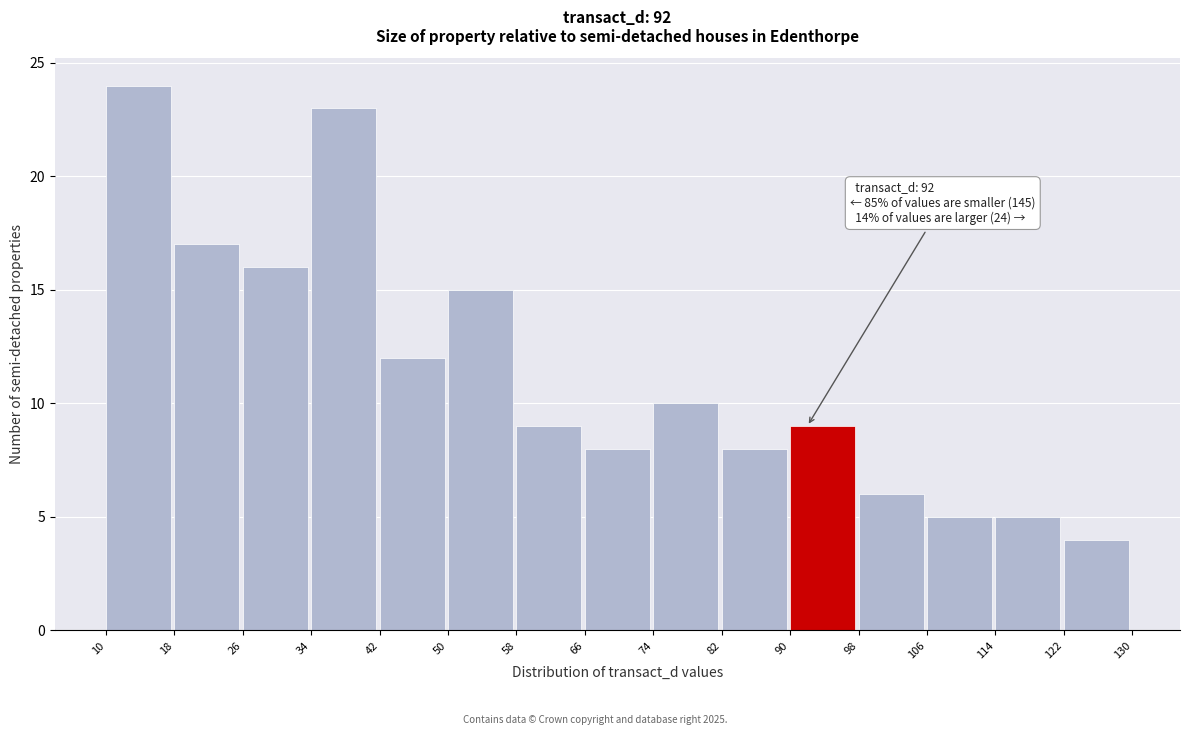

Over which range of the x-axis is the bar tallest?

10 to 18